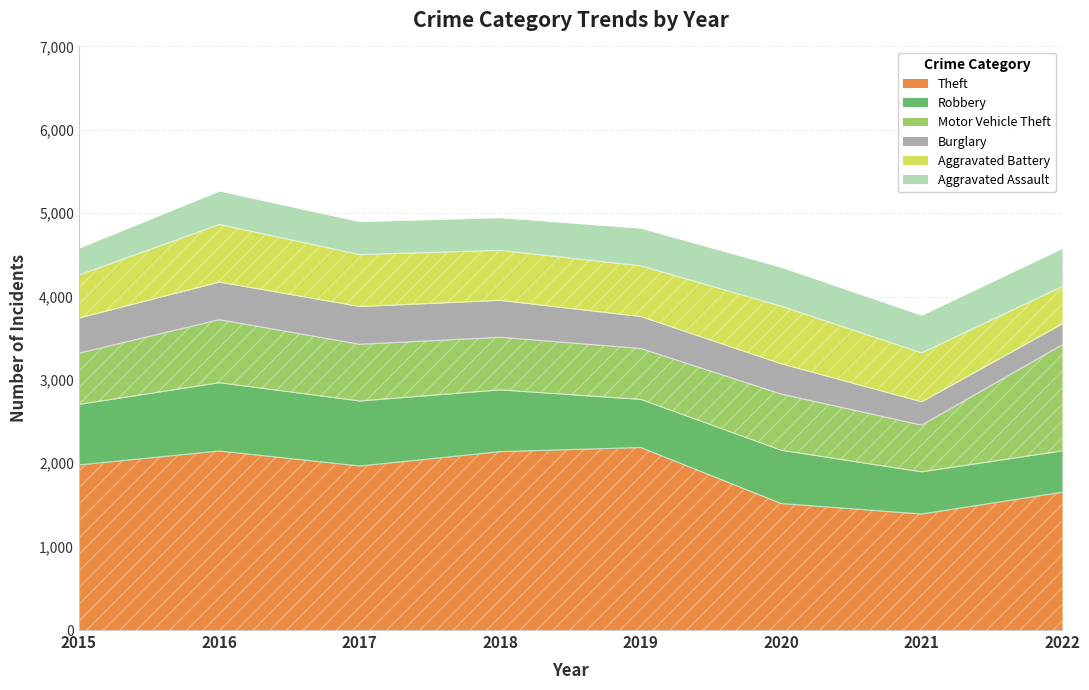

In Burglary, how many points are higher than both neighbors (excluding endpoints)?

1